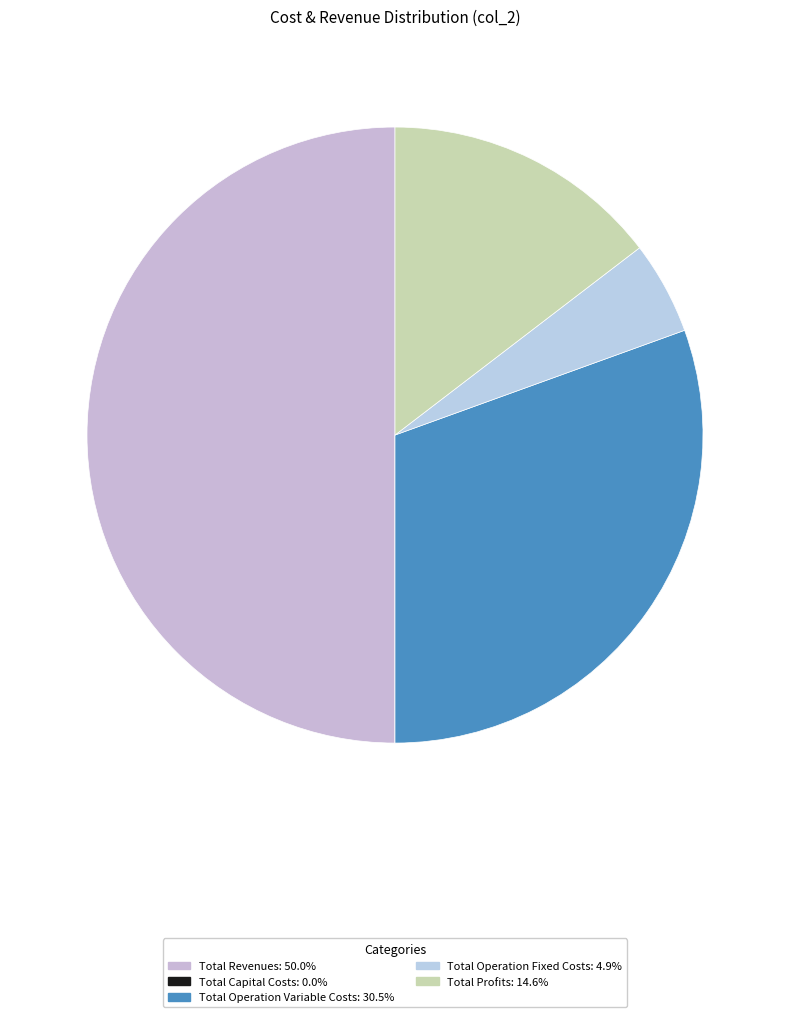

To the nearest percent, what is the average slice percentage?

20%